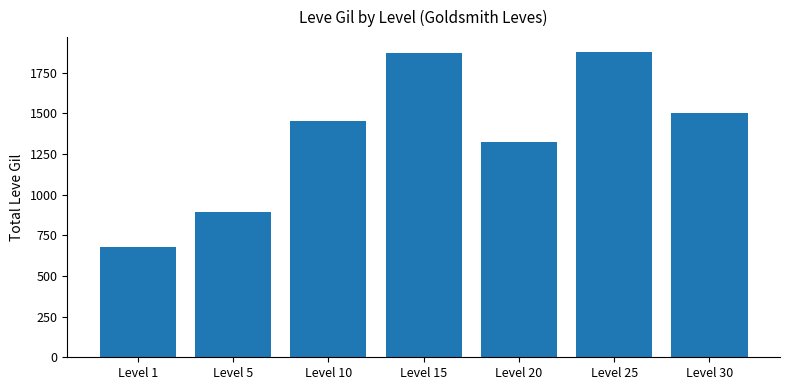

Which has a higher value, Level 15 or Level 30?

Level 15